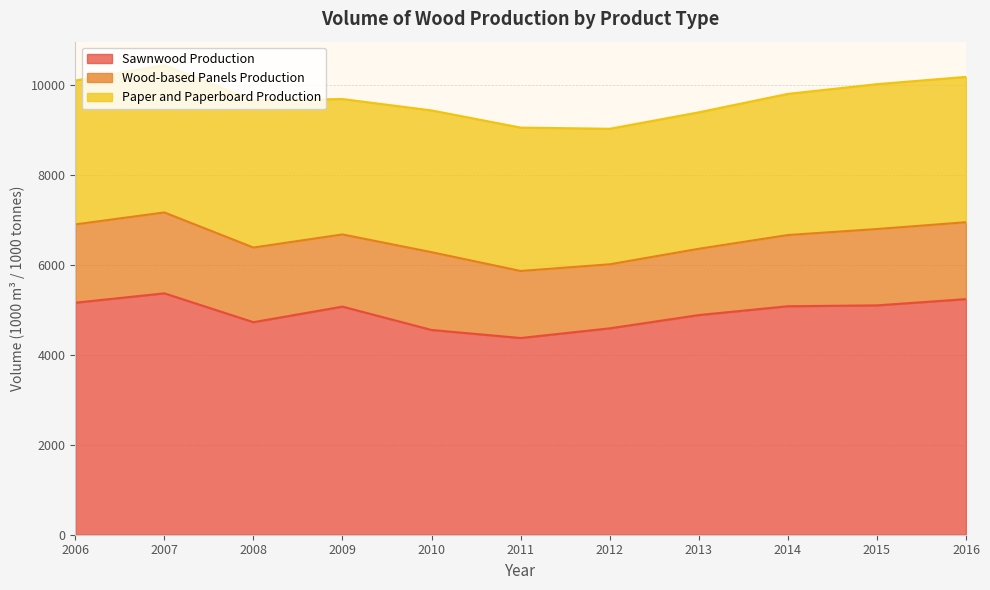

At which category is the sum across all series the highest?

2007